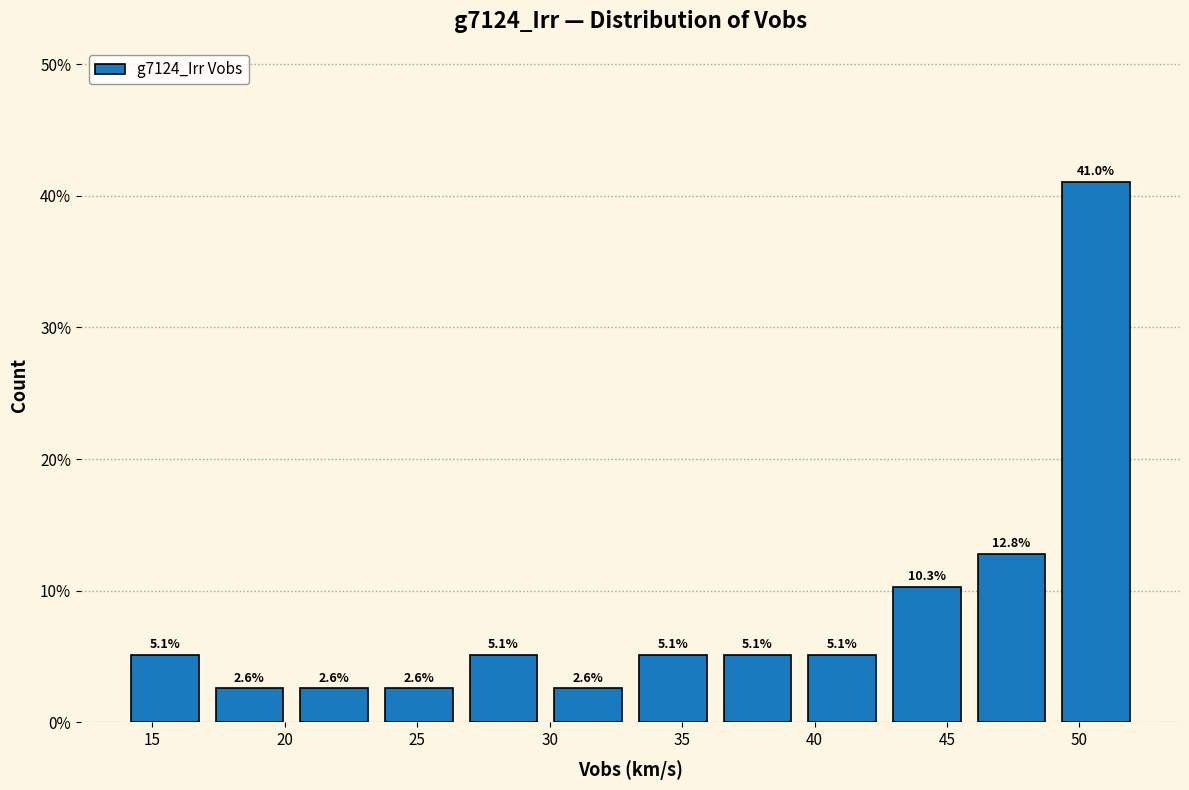

Over which range of the x-axis is the bar tallest?

49.0 to 52.0